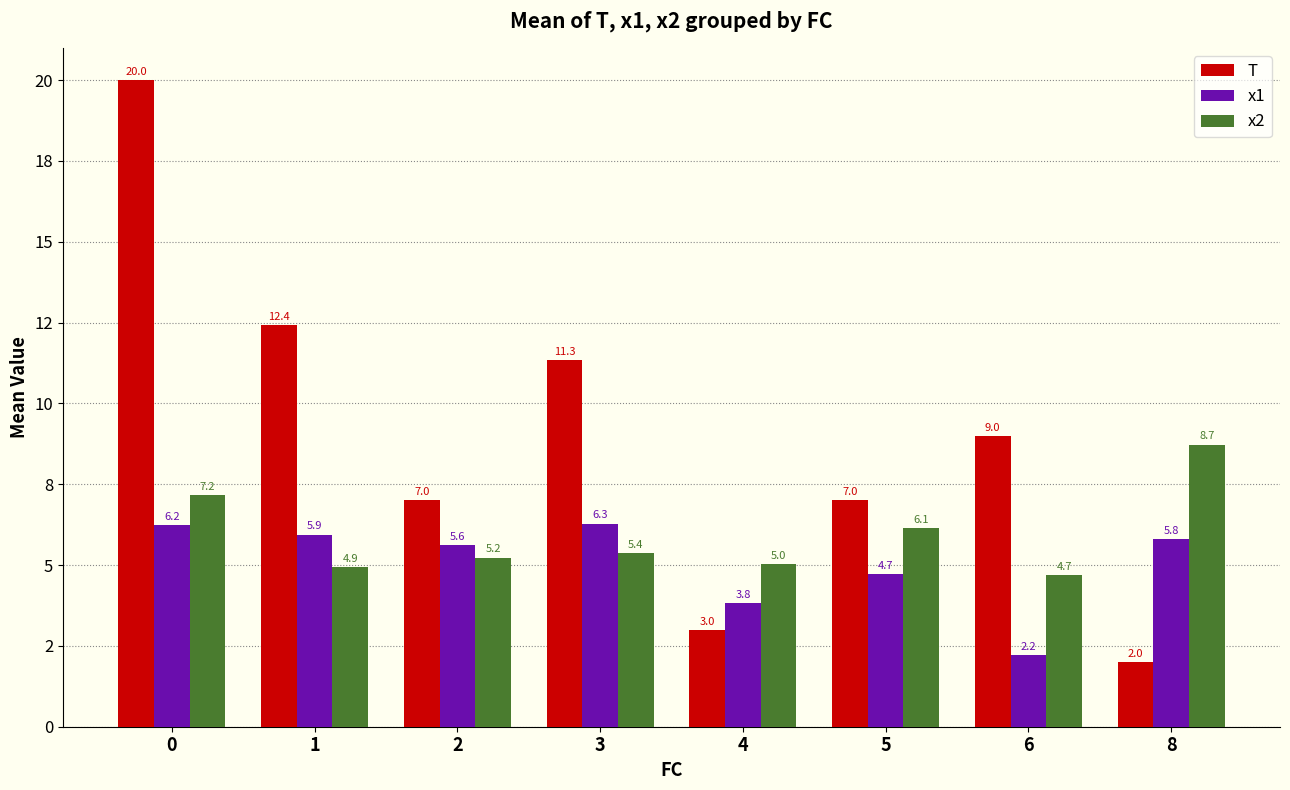

What is the approximate value of x1 at 5?

4.7